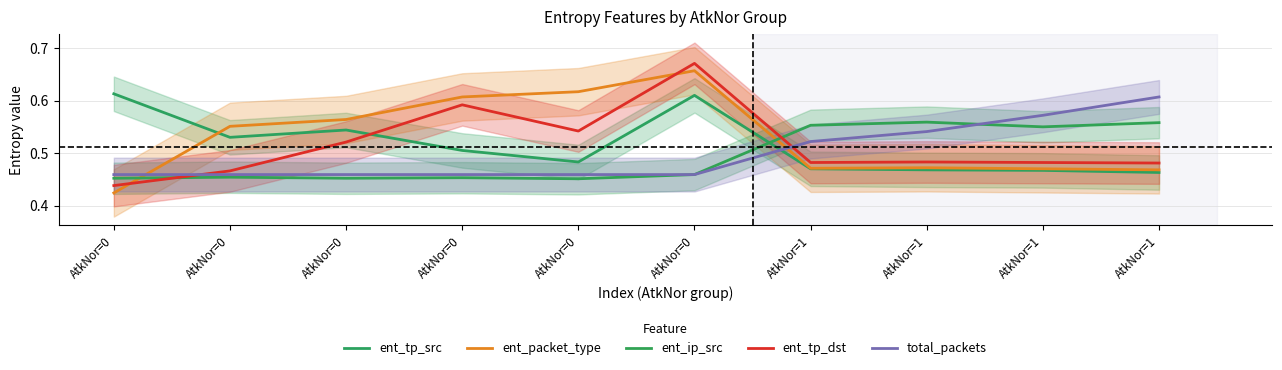

Between which two adjacent categories do ent_ip_src and ent_tp_src first intersect?

AtkNor=0 and AtkNor=1